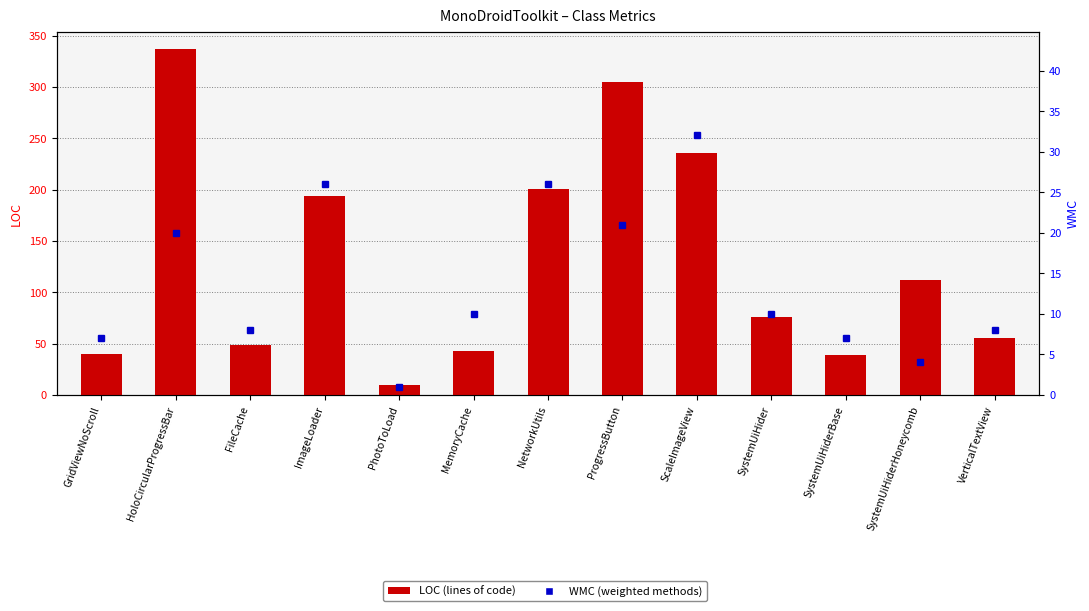

Which has a higher value, ImageLoader or NetworkUtils?

NetworkUtils